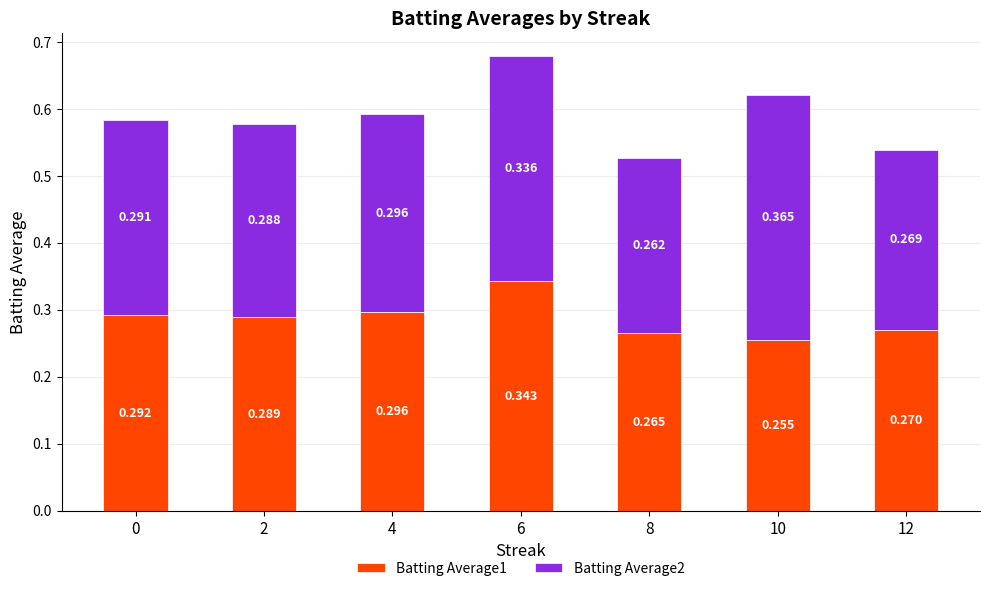

Does the chart contain stacked bars?

Yes